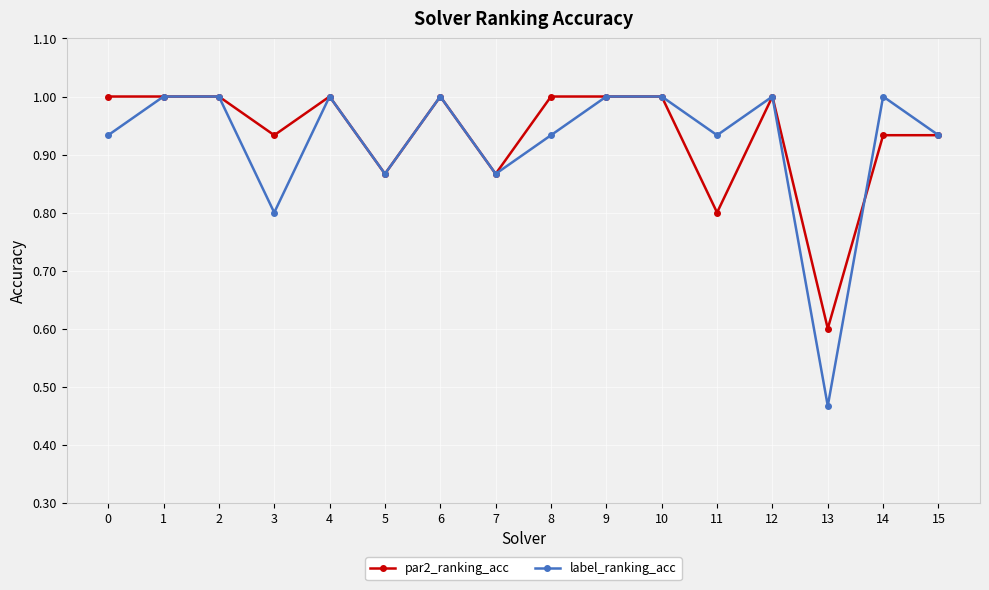

What are all the series names shown in the legend?

par2_ranking_acc, label_ranking_acc